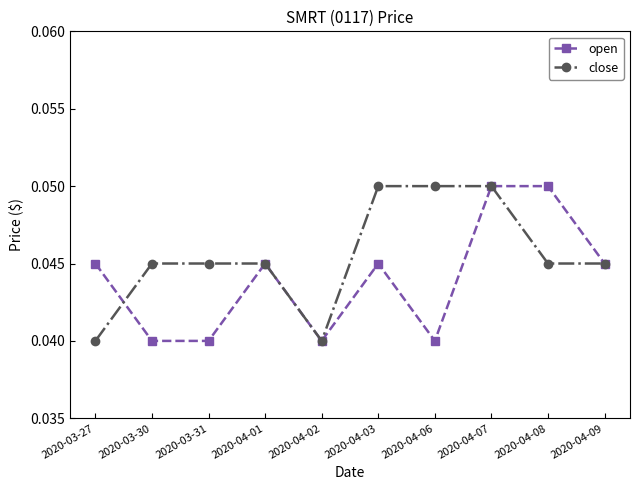

At which category does open reach its first local peak?

2020-04-01